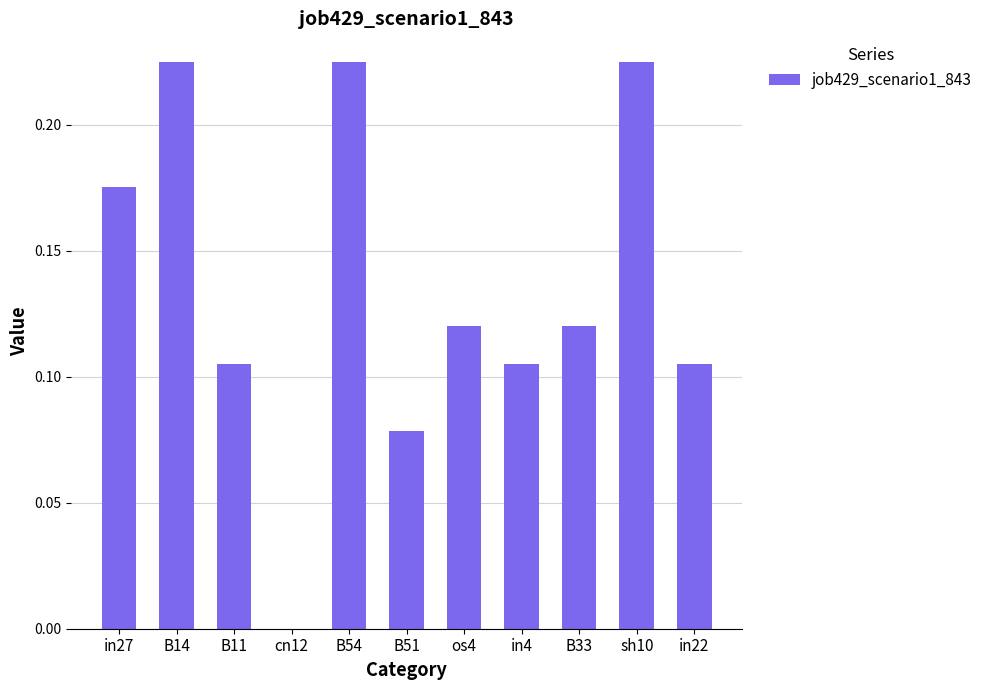

What is the sum of all values?

1.5